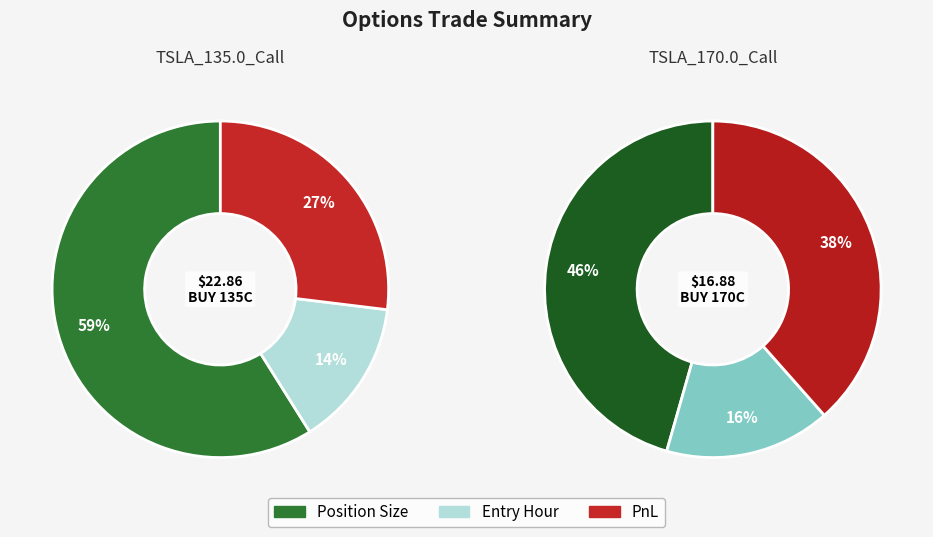

True or false: TSLA_170.0_Call accounts for 37% of the total.

True